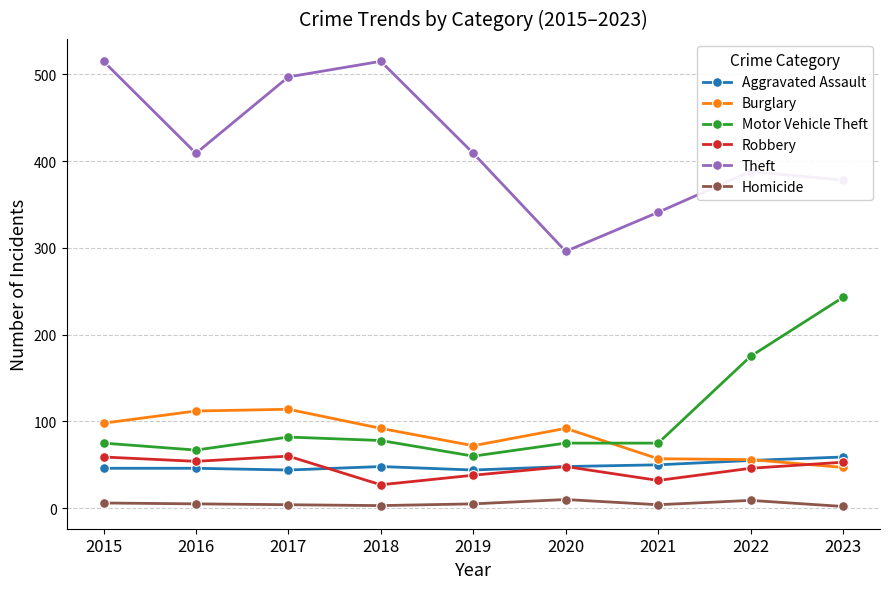

What is the approximate value of Robbery at 2019?

38